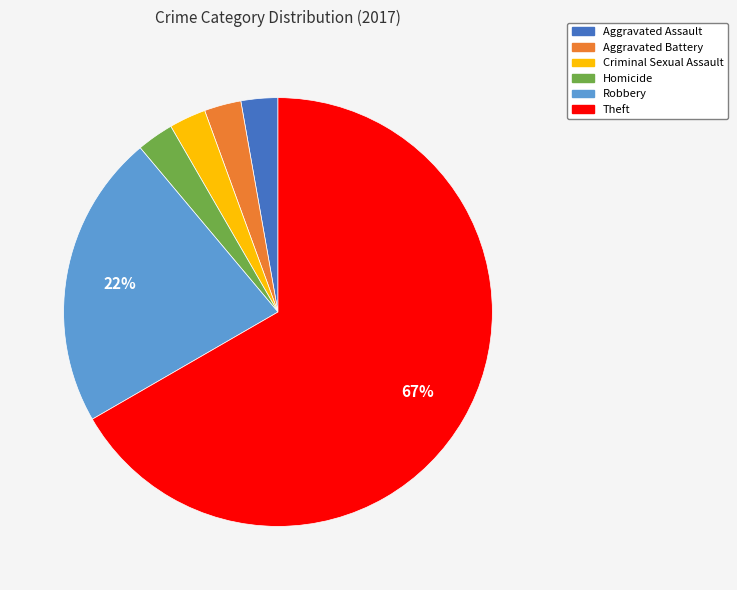

Is there any slice that represents more than half of the pie?

Yes